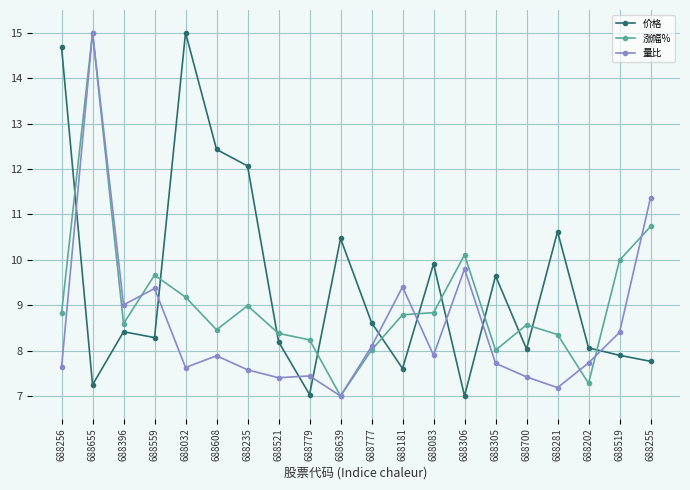

What is the total value across all series at 688559?

27.3